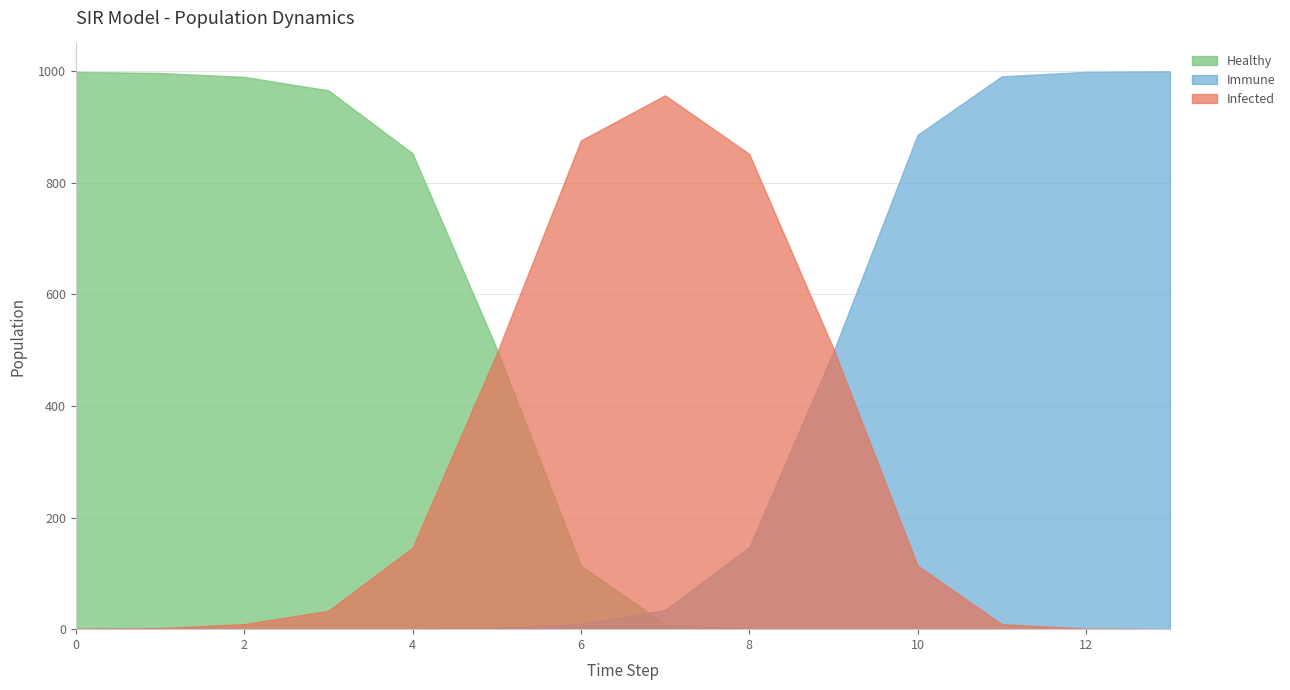

What are all the series names shown in the legend?

Healthy, Immune, Infected